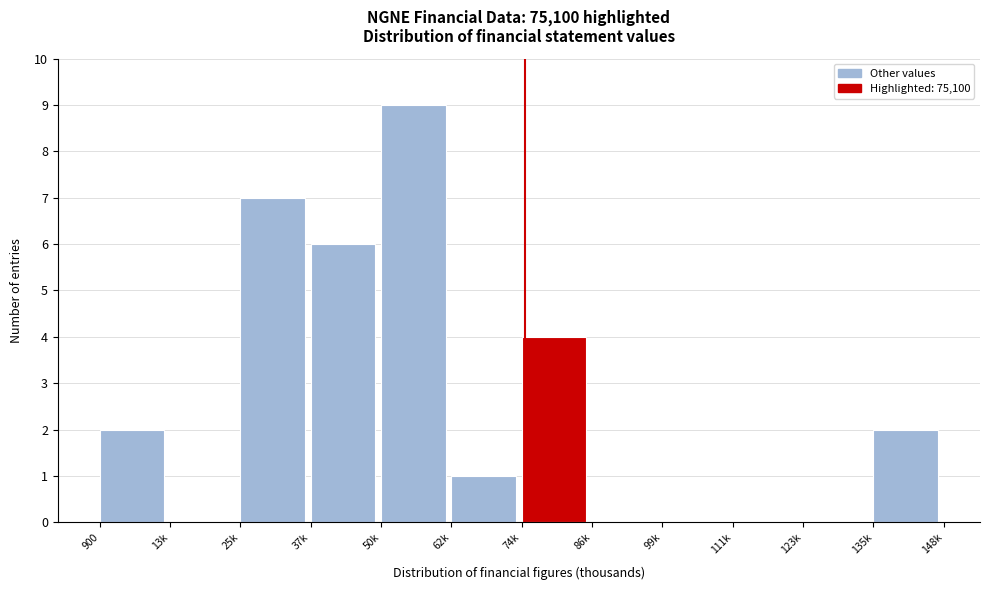

What is the sum of all values?

31